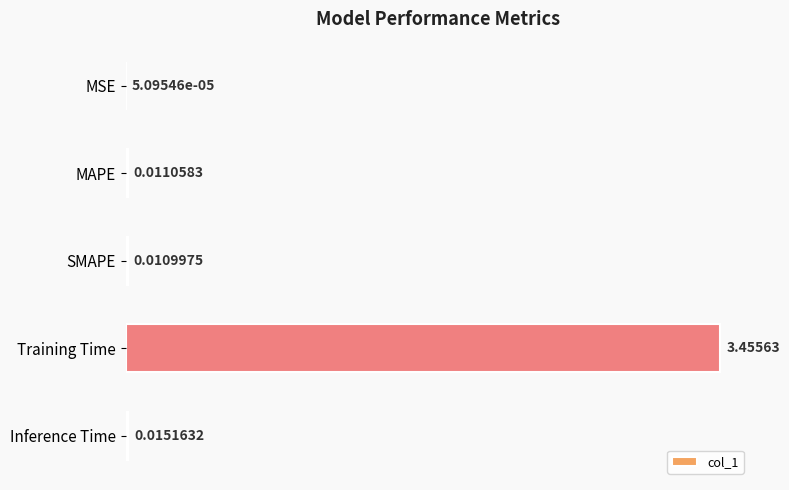

Which label corresponds to the largest value in the chart?

Training Time